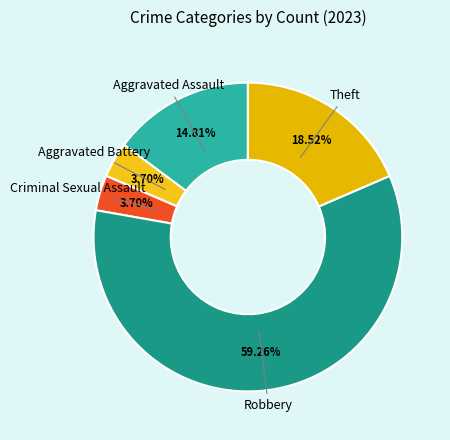

To the nearest percent, what is the difference between the largest and smallest slice percentages?

56%